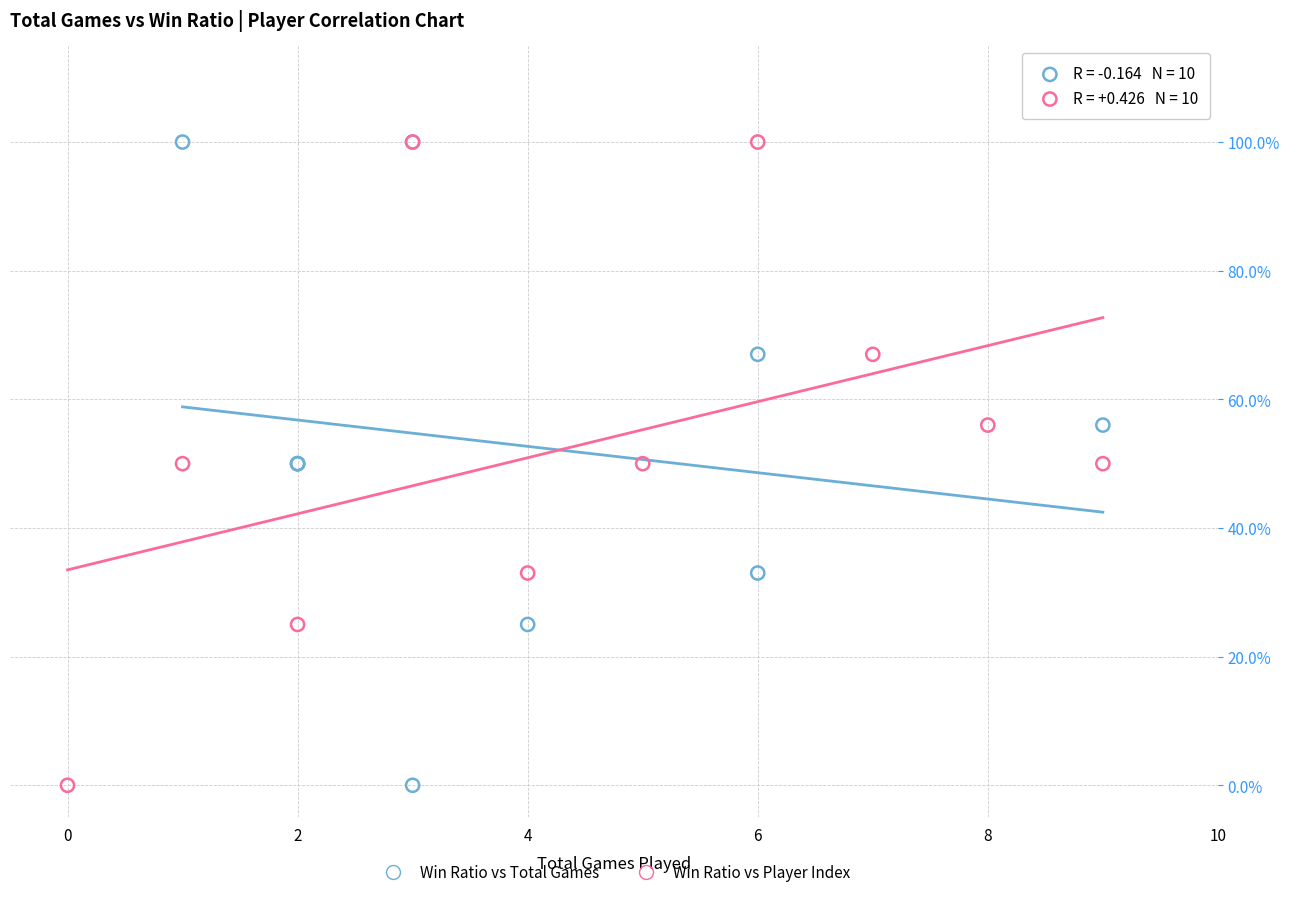

What are all the series names shown in the legend?

Win Ratio vs Total Games, Win Ratio vs Player Index